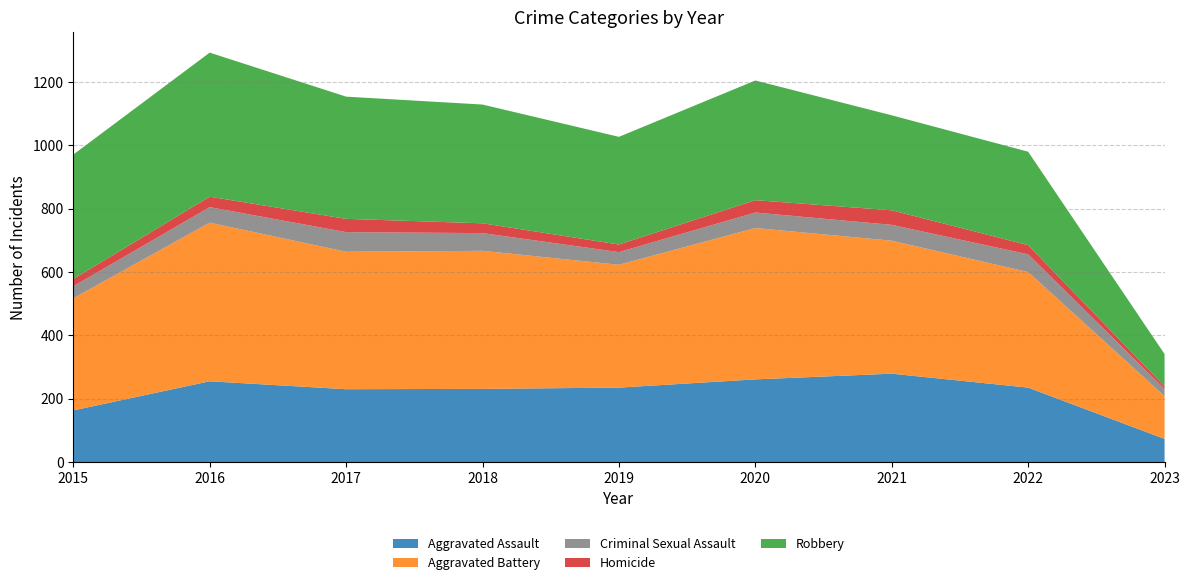

Reading left to right, what are all the values shown in this chart?

Aggravated Assault: 2015=163	2016=255	2017=230	2018=231	2019=235	2020=261	2021=279	2022=235	2023=73
Aggravated Battery: 2015=354	2016=501	2017=434	2018=436	2019=388	2020=478	2021=420	2022=365	2023=135
Criminal Sexual Assault: 2015=38	2016=49	2017=62	2018=56	2019=40	2020=49	2021=50	2022=56	2023=23
Homicide: 2015=23	2016=33	2017=42	2018=31	2019=24	2020=39	2021=46	2022=29	2023=8
Robbery: 2015=393	2016=455	2017=386	2018=375	2019=340	2020=378	2021=300	2022=295	2023=102